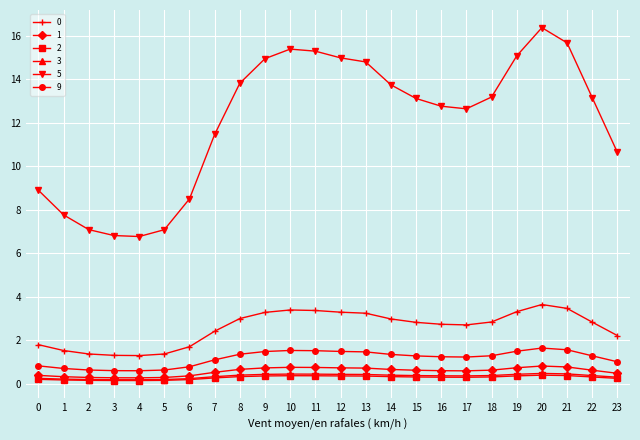

Which label corresponds to the largest value in the chart?

20